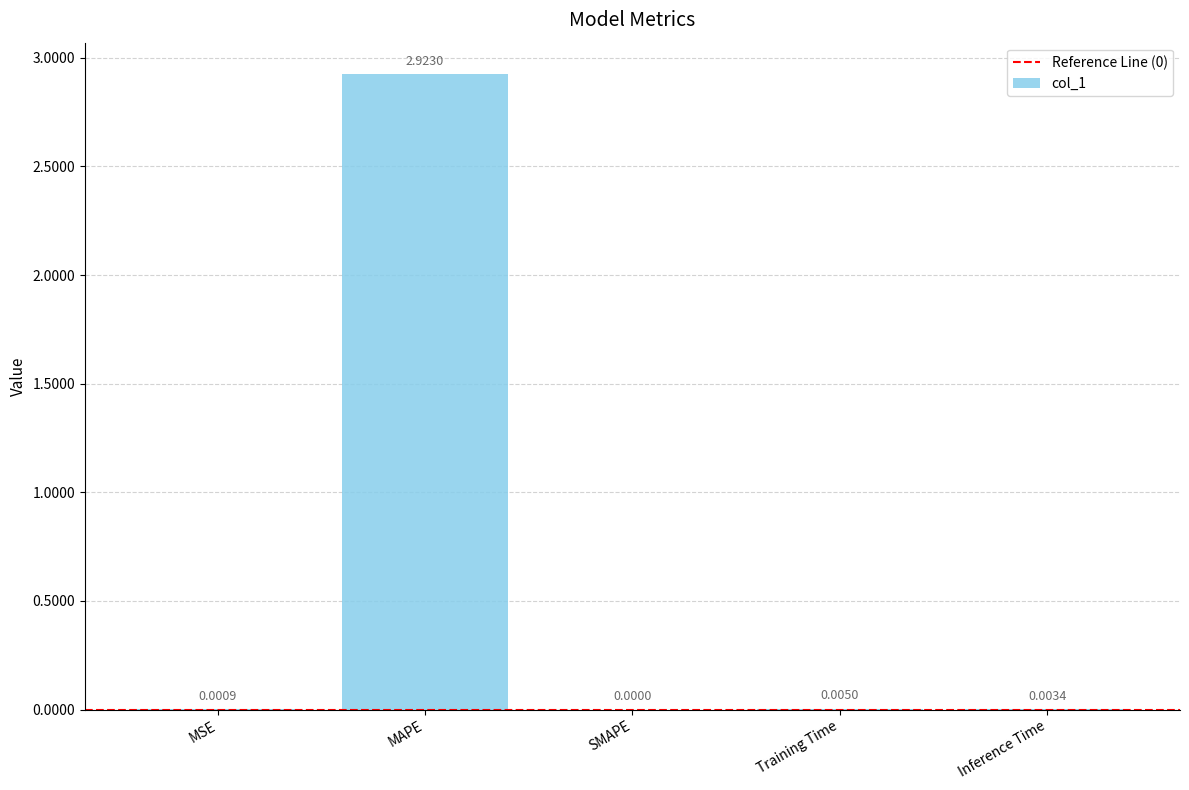

True or false: the data shows 0.0 at Inference Time.

True